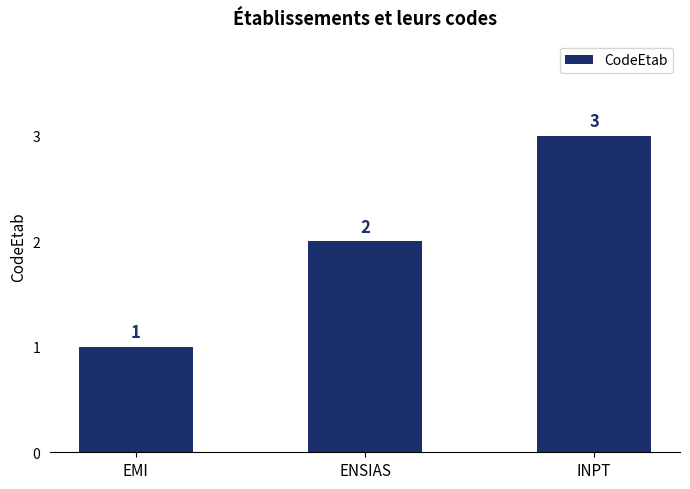

Rank the categories by value from lowest to highest.

EMI, ENSIAS, INPT